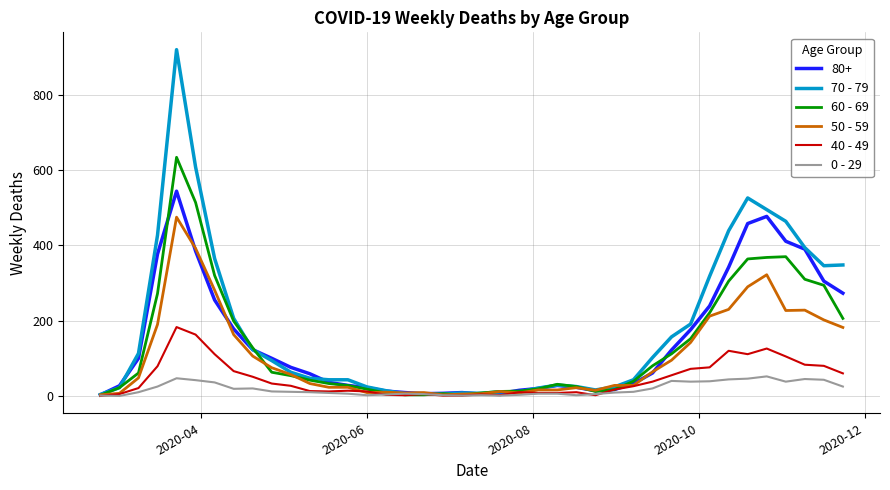

After their last crossing, which series has the higher values: 50 - 59 or 60 - 69?

60 - 69